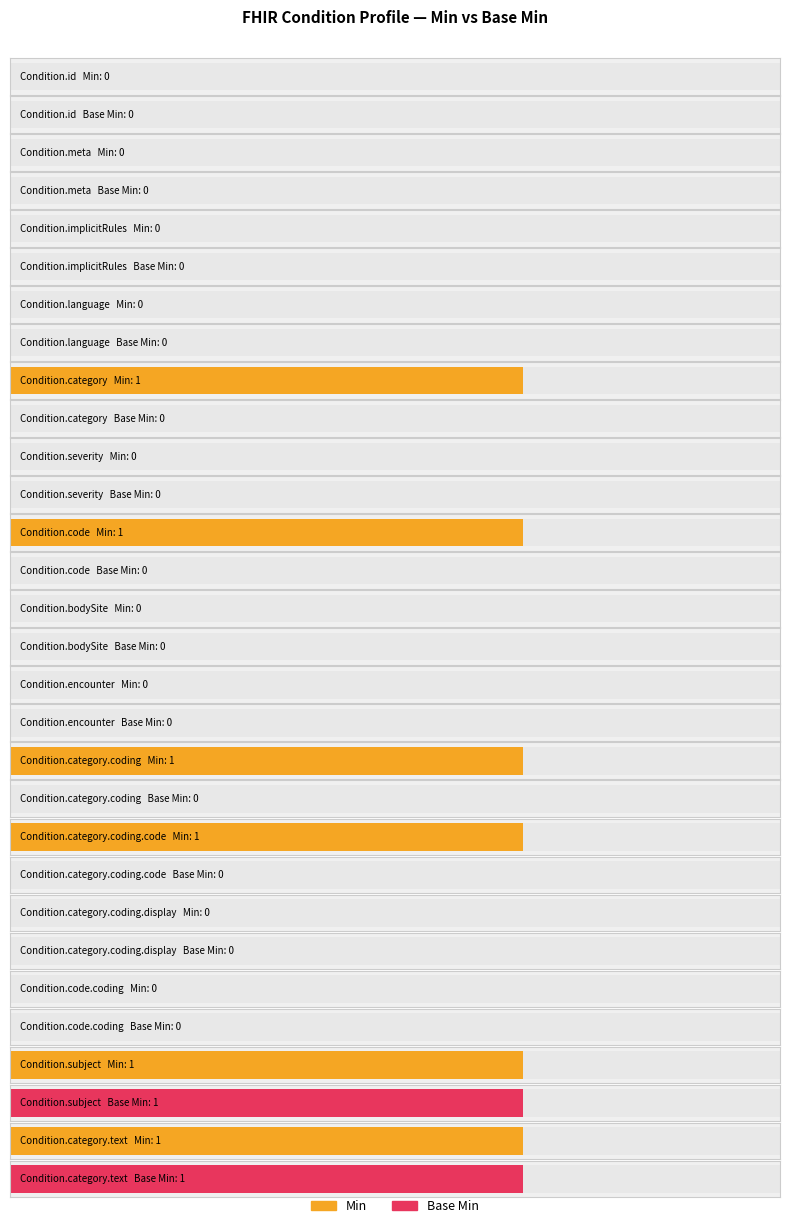

What is the value of the Min bar at the 5th from the left?

1